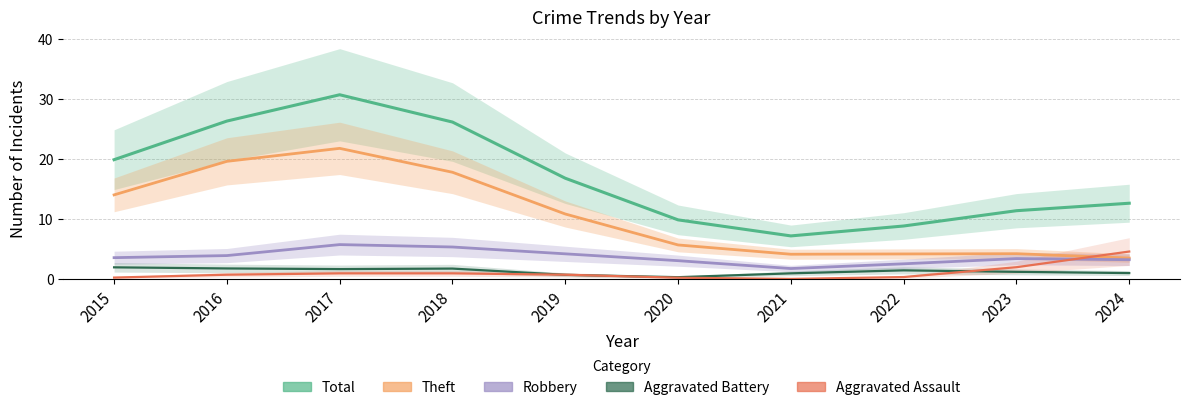

How many lines are shown in the chart?

5